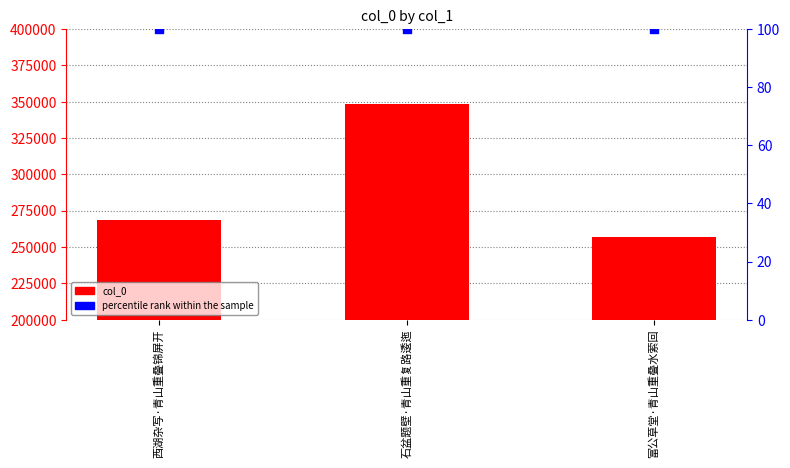

At how many categories does at least one series exceed 185484?

3